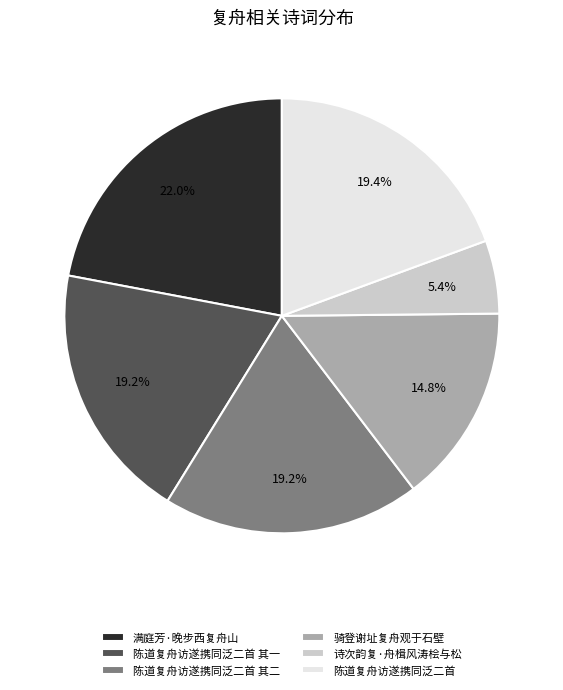

What is the total percentage of 陈道复舟访遂携同泛二首 其一 and 诗次韵复·舟楫风涛桧与松?

24.6%